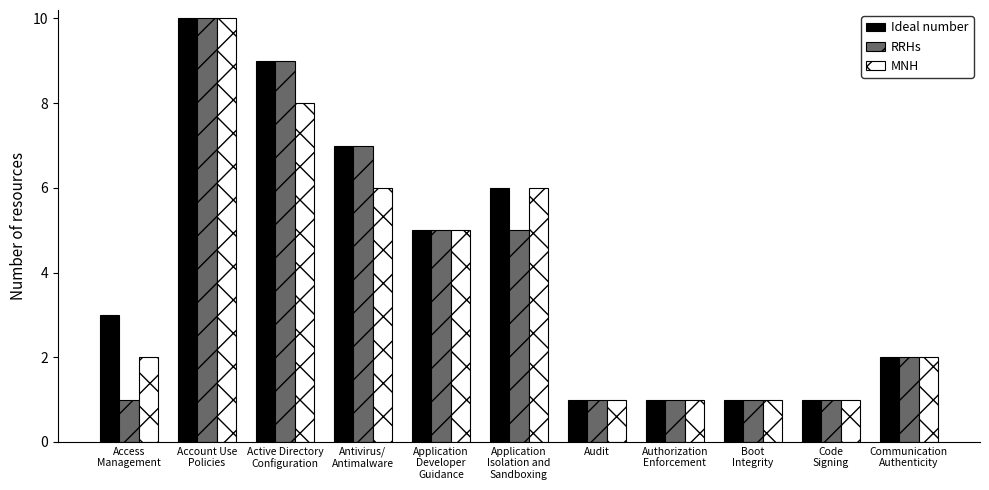

What is the label of the 2nd bar from the left?

Account Use
Policies